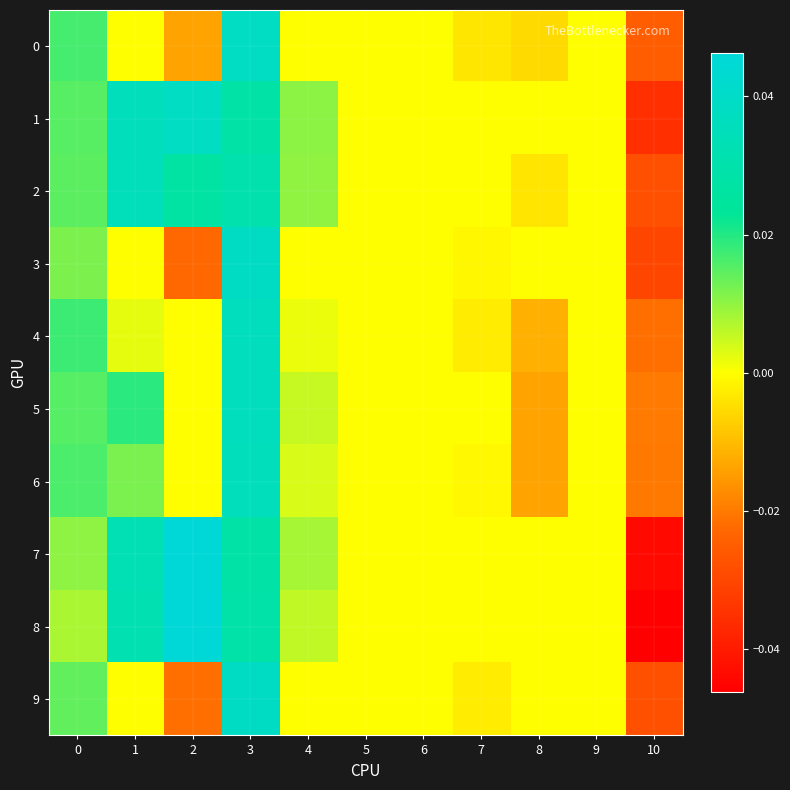

What is the total value across all series at 0?

0.1